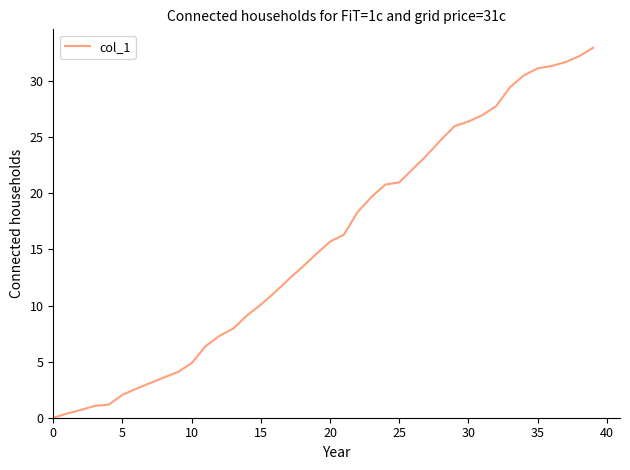

Is this an area chart (filled region under the line)?

No